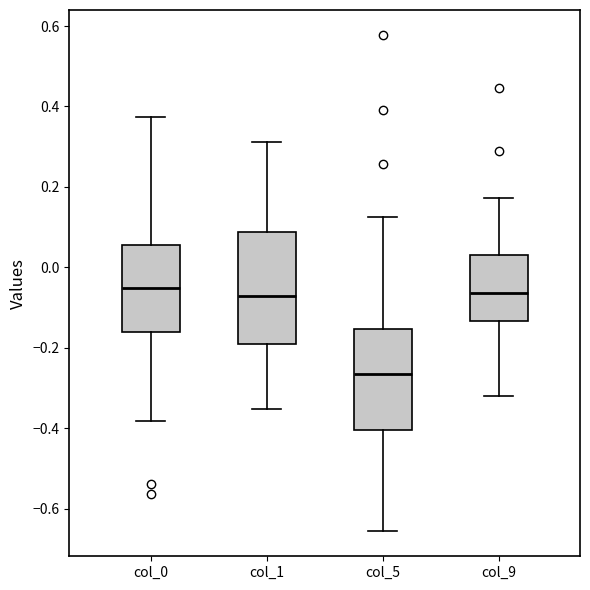

Reading left to right, read every box against the y-axis: the position of its median line, the range the box covers, and the ends of its whiskers. The values are not printed on the chart, so give them approximately, as read against the axis.

col_0: median -0.06, box -0.16 to 0.06, whiskers -0.38 to 0.38
col_1: median -0.08, box -0.20 to 0.08, whiskers -0.36 to 0.32
col_5: median -0.26, box -0.40 to -0.16, whiskers -0.66 to 0.12
col_9: median -0.06, box -0.14 to 0.04, whiskers -0.32 to 0.18